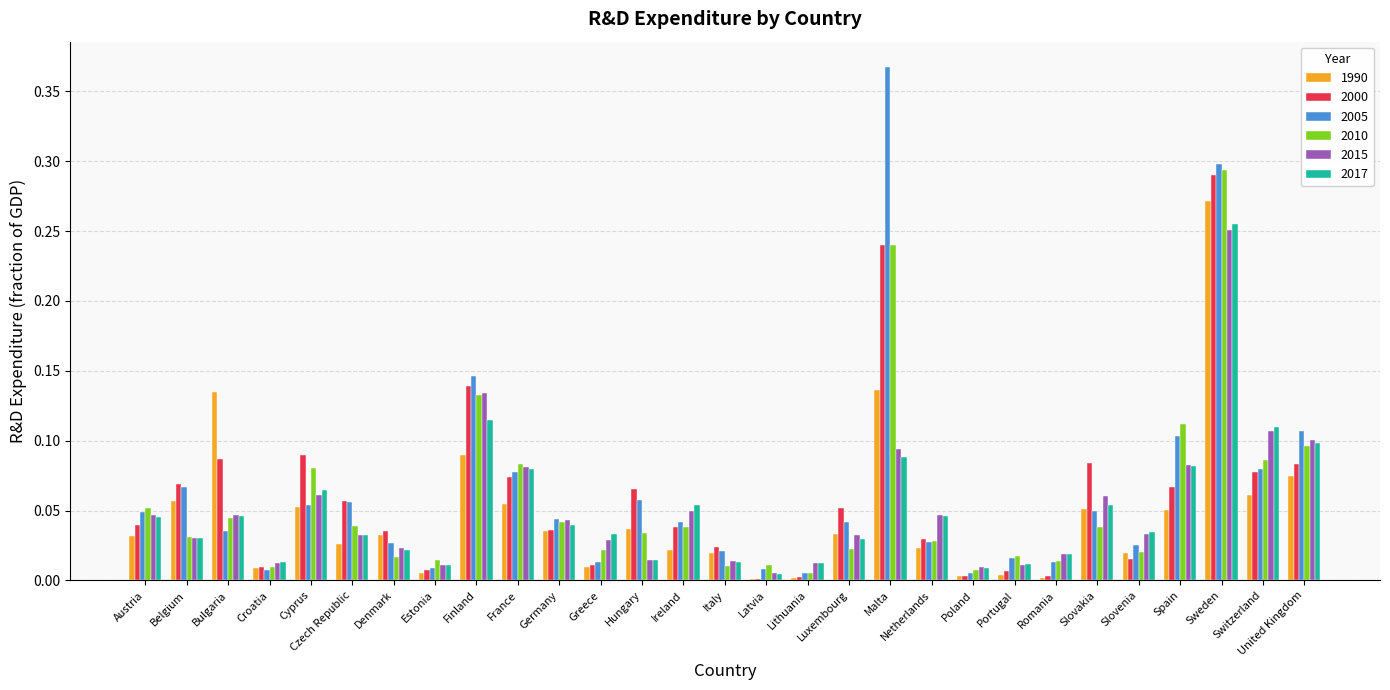

Which series changed the most between Estonia and Germany?

2005